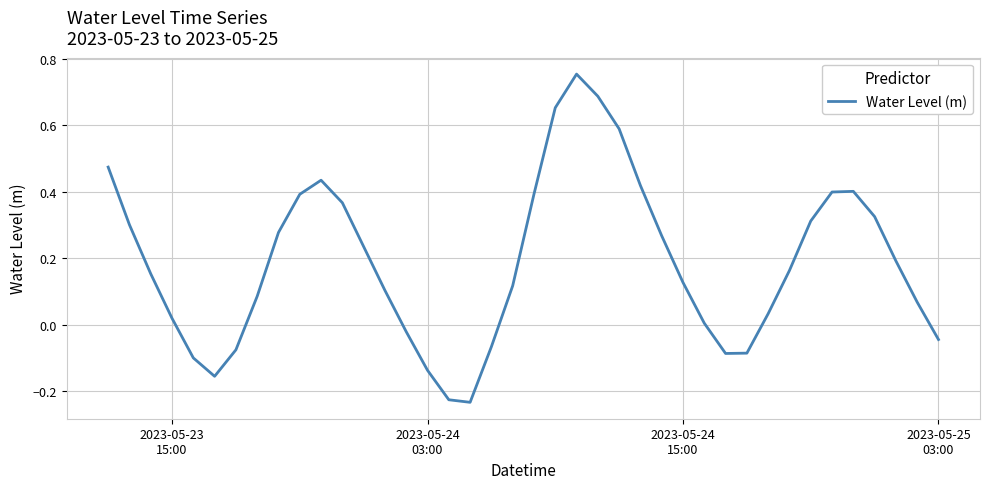

Reading right to left, what are all the values shown in this chart?

-0.0	0.1	0.2	0.3	0.4	0.4	0.3	0.2	0.0	-0.1	-0.1	0.0	0.1	0.3	0.4	0.6	0.7	0.8	0.7	0.4	0.1	-0.1	-0.2	-0.2	-0.1	-0.0	0.1	0.2	0.4	0.4	0.4	0.3	0.1	-0.1	-0.2	-0.1	0.0	0.2	0.3	0.5